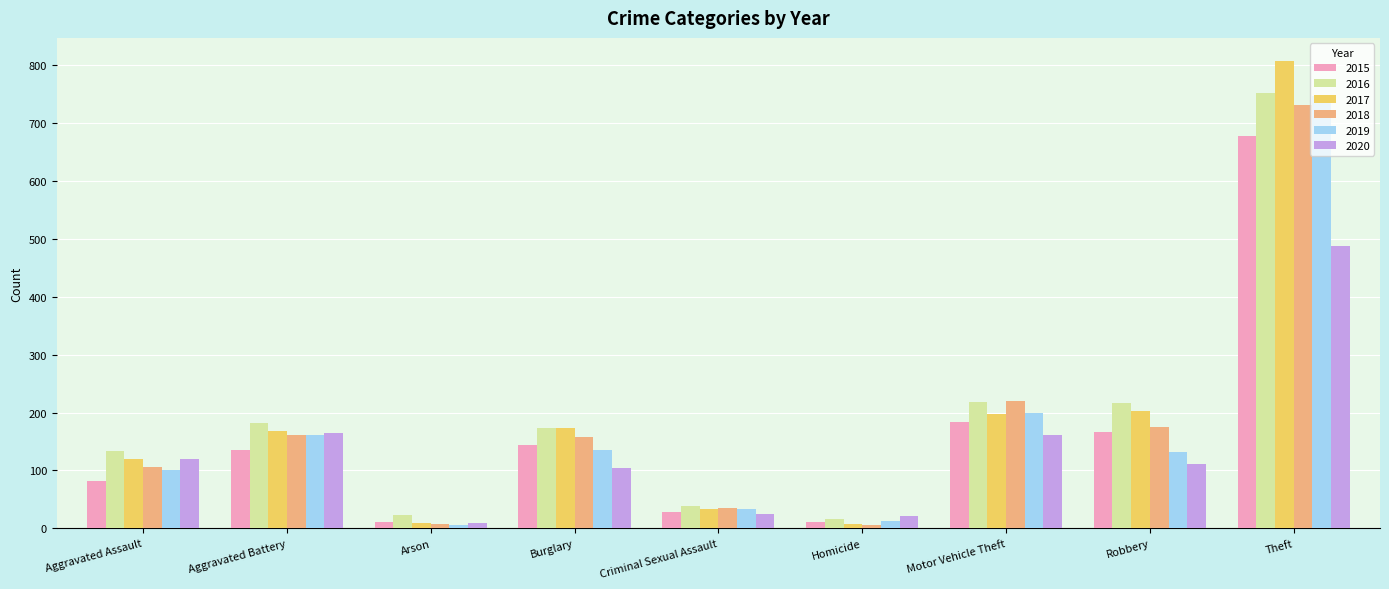

Which label corresponds to the largest value in the chart?

Theft